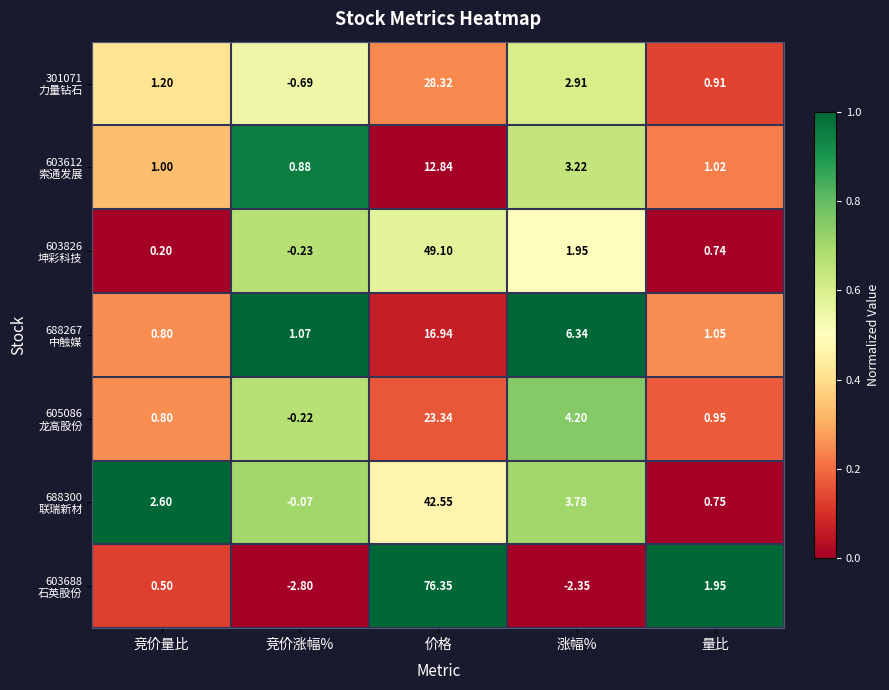

At which category is the sum across all series the highest?

价格